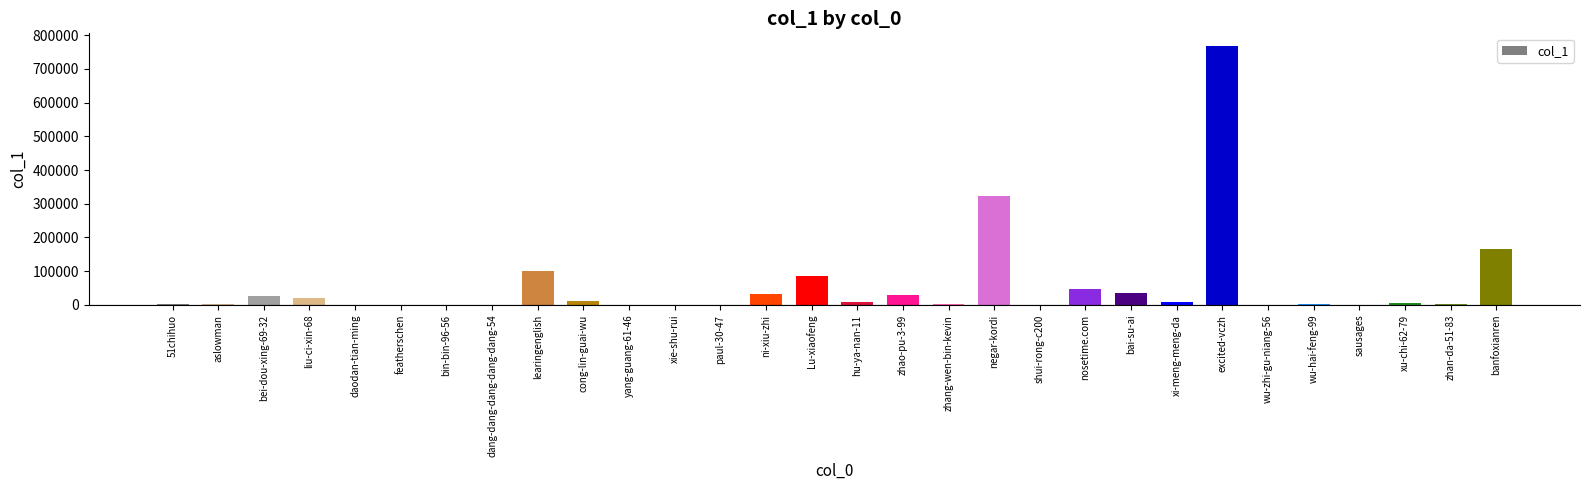

What is the sum of all values?

1689270